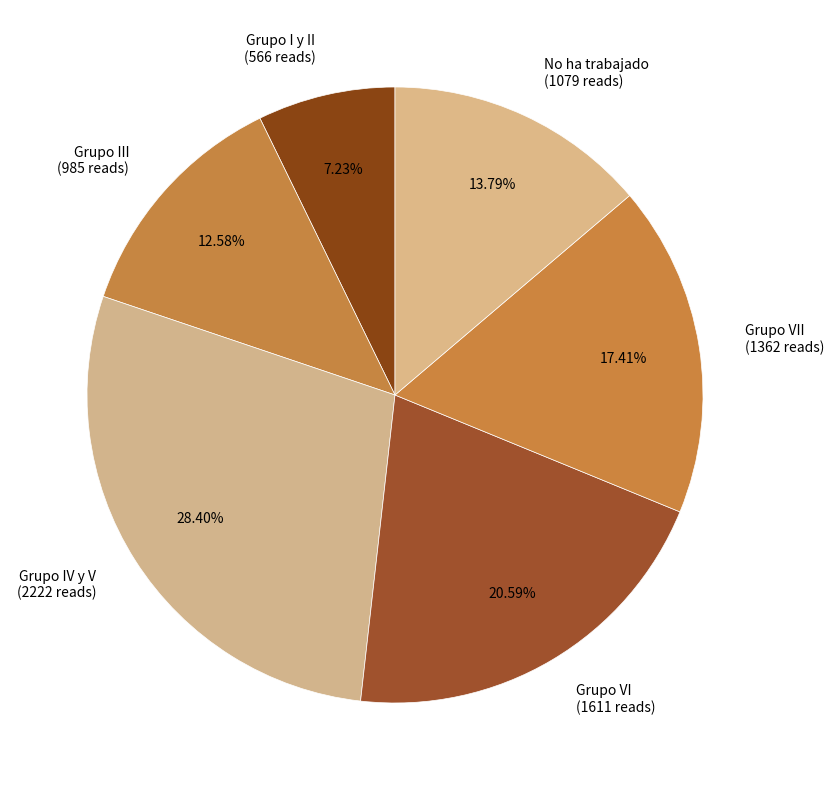

To the nearest percent, what is the average slice percentage?

17%